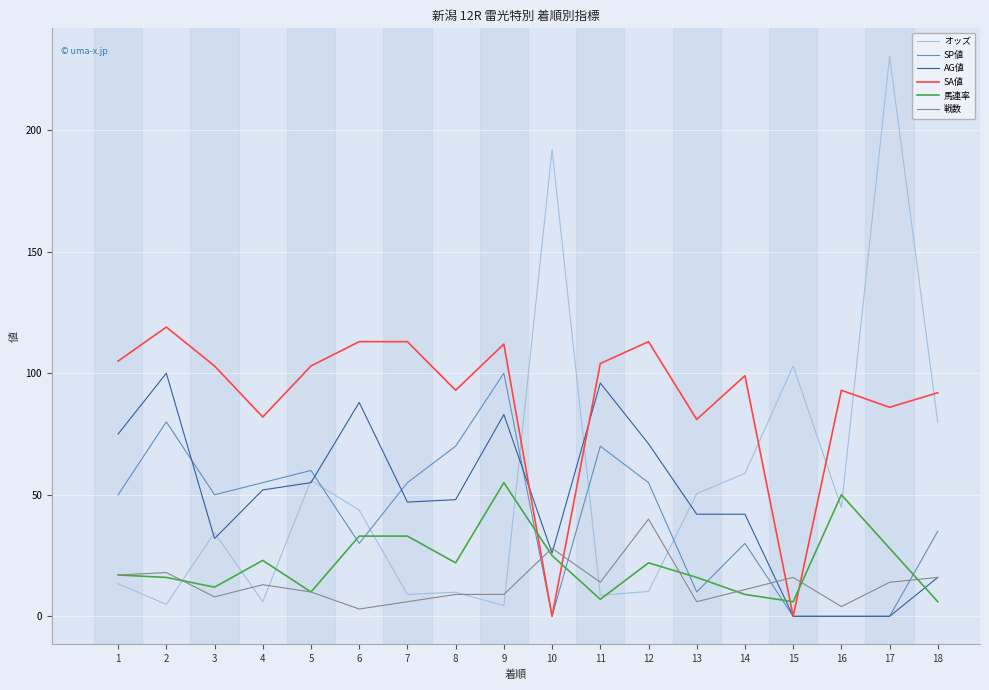

Is the value of SP値 at 1 greater than the value of 戦数 at 6?

Yes